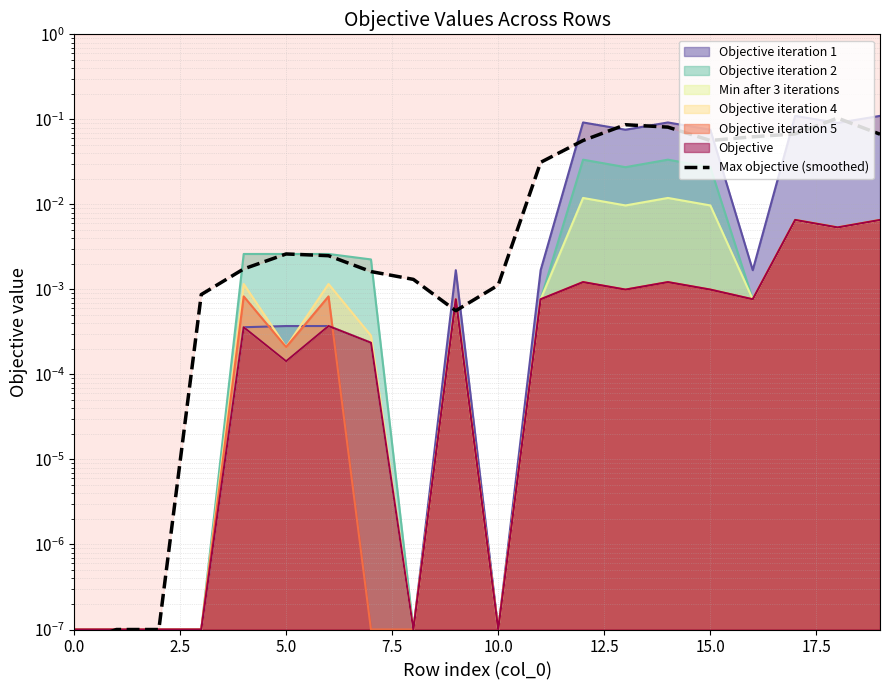

The chart shows a value of 0.0 at 17.5. True or false?

True